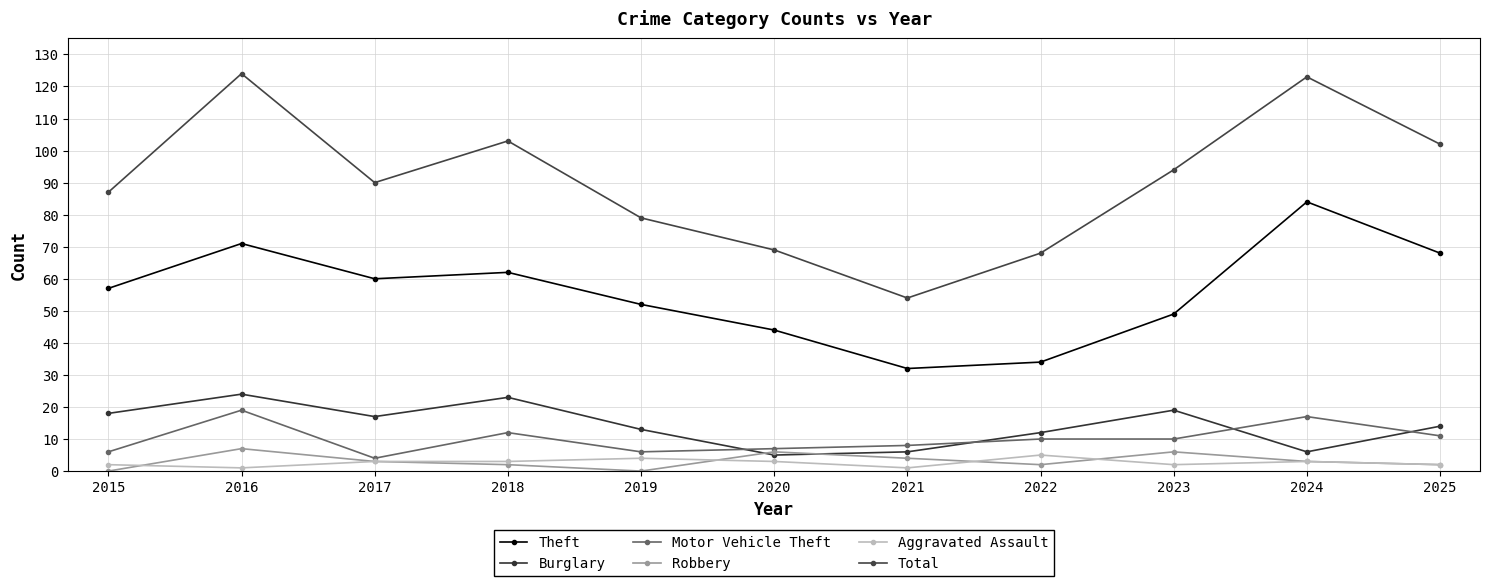

What is the sum of the Motor Vehicle Theft values at 2016 and 2023?

29